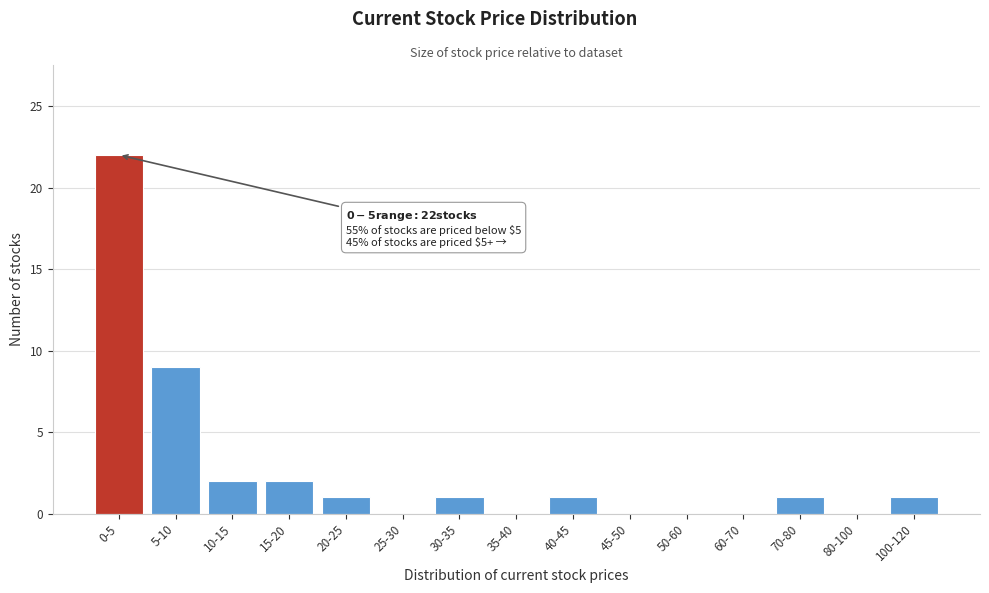

Reading left to right, transcribe all the data shown in this chart.

0-5=22	5-10=9	10-15=2	15-20=2	20-25=1	25-30=0	30-35=1	35-40=0	40-45=1	45-50=0	50-60=0	60-70=0	70-80=1	80-100=0	100-120=1